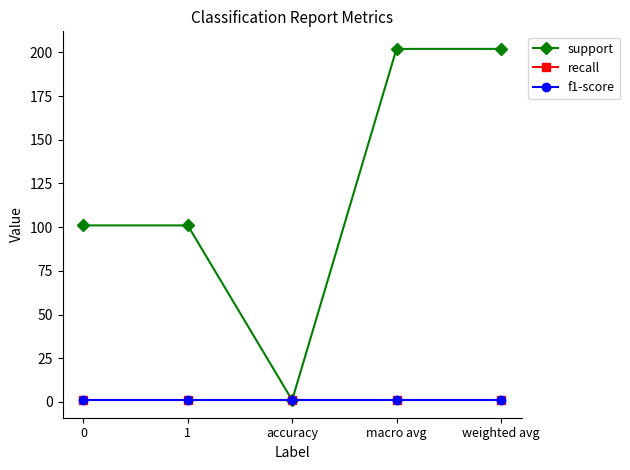

Reading left to right, list all the values displayed in this chart.

support: 0=101	1=101	accuracy=1	macro avg=202	weighted avg=202
recall: 0=1	1=1	accuracy=1	macro avg=1	weighted avg=1
f1-score: 0=1	1=1	accuracy=1	macro avg=1	weighted avg=1